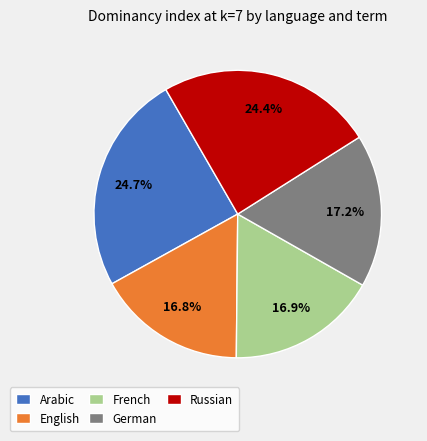

Is German the majority of the pie?

No